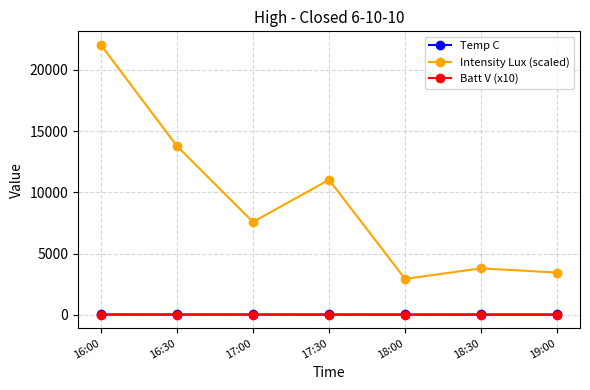

What is the label of the 5th point from the right?

17:00